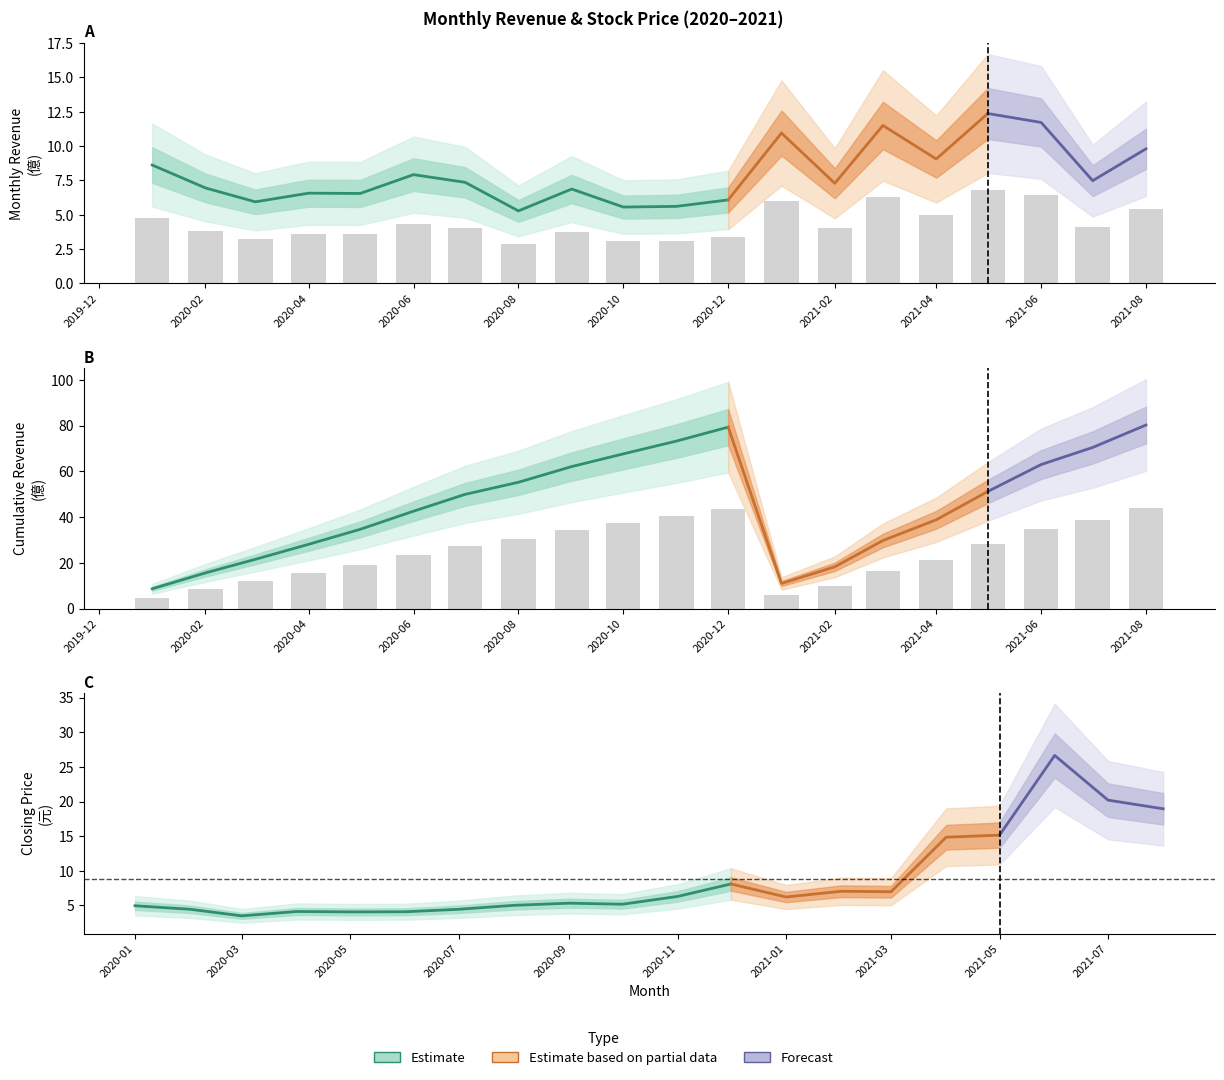

Which has a higher value, 2021-04 or 2020-09?

2021-04